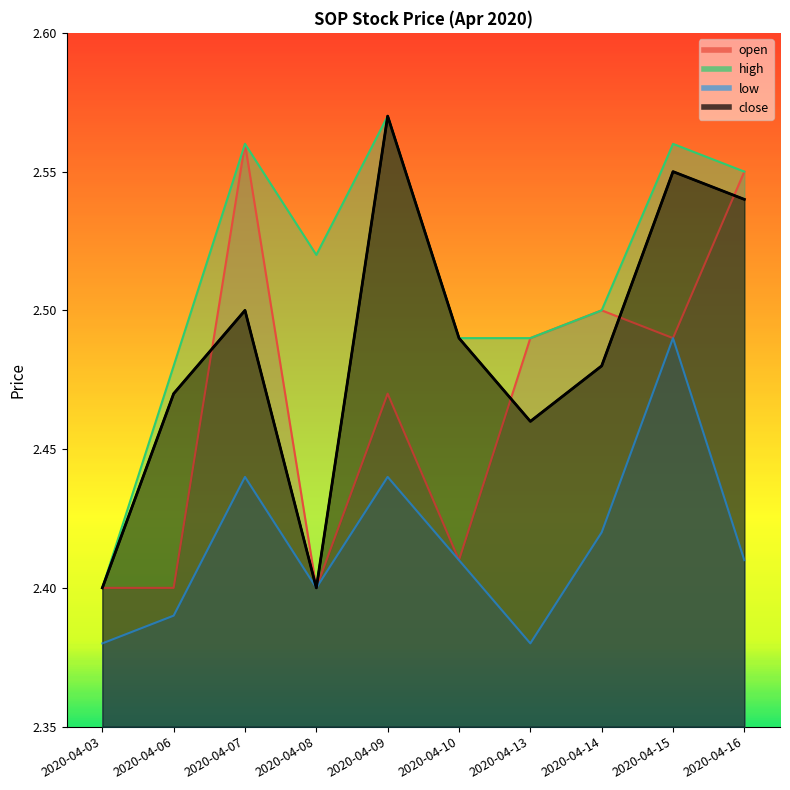

What is the total value across all series at 2020-04-15?

10.1